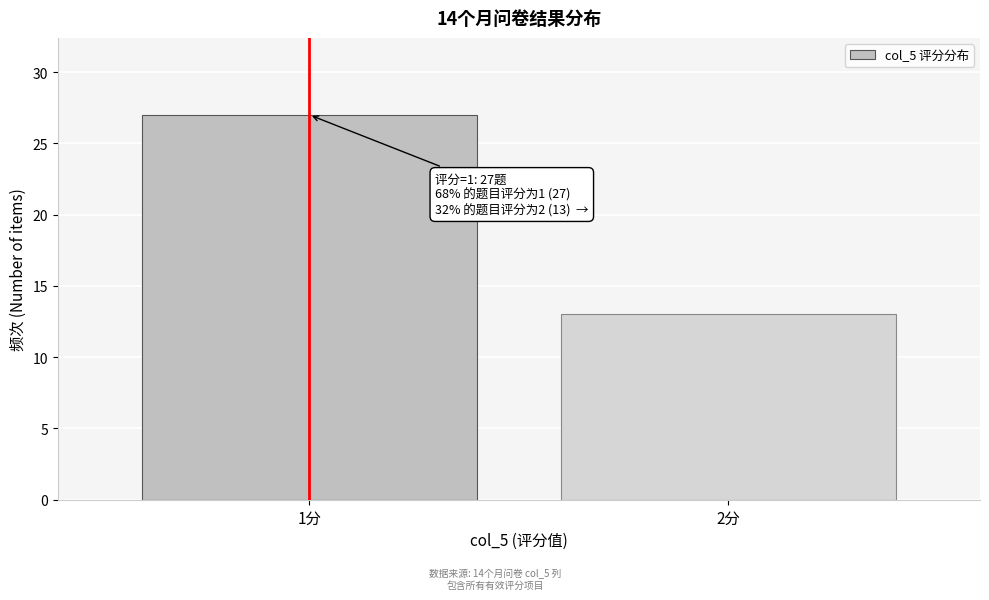

Reading right to left, extract all data points from this chart.

13	27